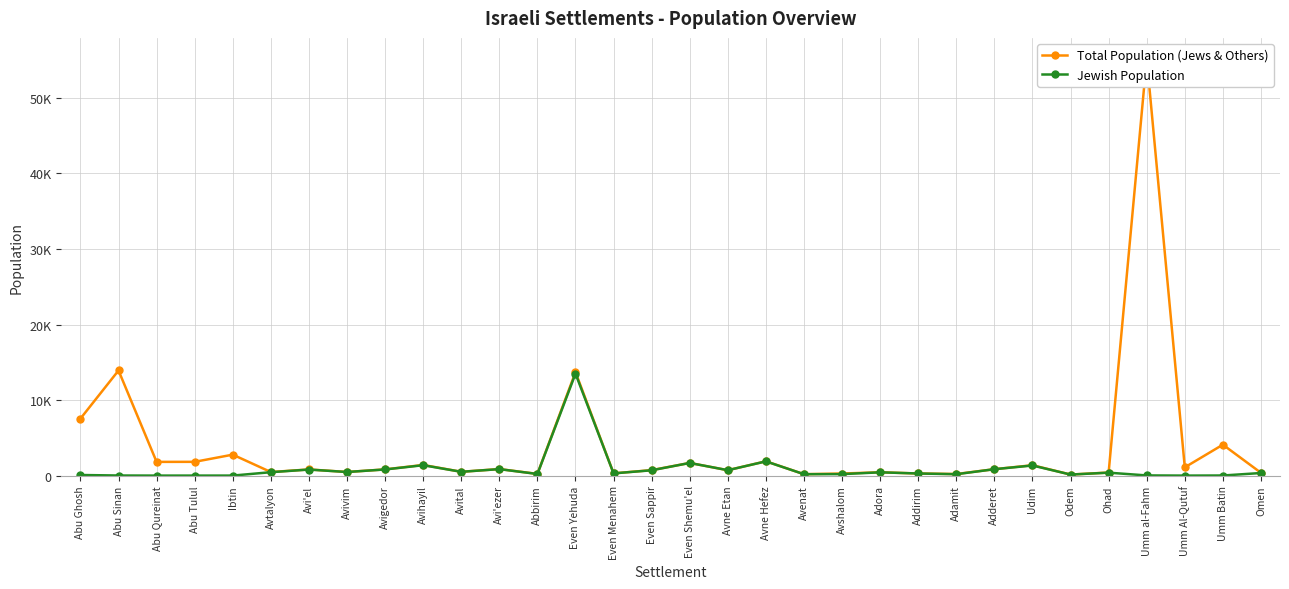

Rank the categories by Total Population (Jews & Others) value from lowest to highest.

Odem, Avenat, Adamit, Abbirim, Avshalom, Addirim, Even Menahem, Omen, Ohad, Adora, Avtalyon, Avivim, Avital, Avne Etan, Even Sappir, Avi'el, Avigedor, Adderet, Avi'ezer, Umm Al-Qutuf, Udim, Avihayil, Even Shemu'el, Abu Qureinat, Abu Tulul, Avne Hefez, Ibtin, Umm Batin, Abu Ghosh, Even Yehuda, Abu Sinan, Umm al-Fahm